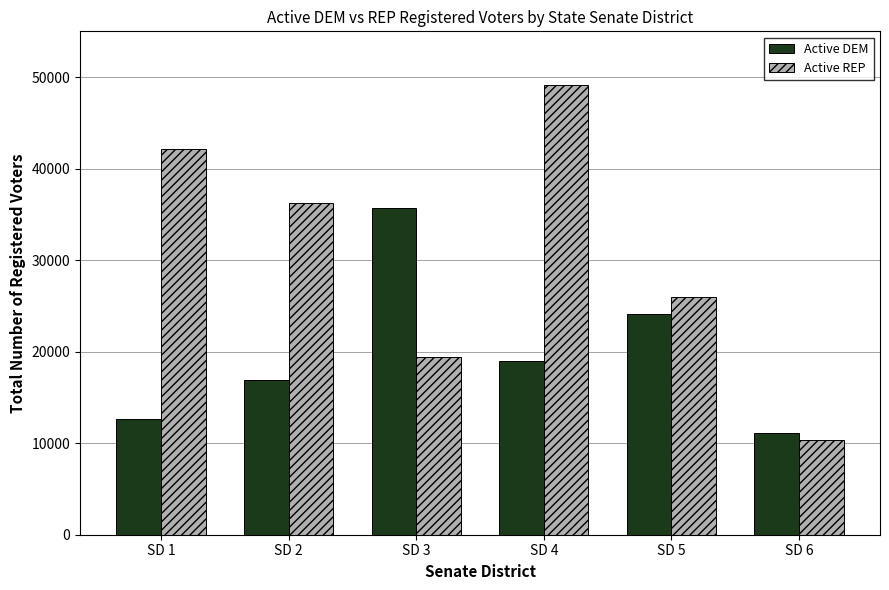

Which series has the largest range (max minus min)?

Active REP